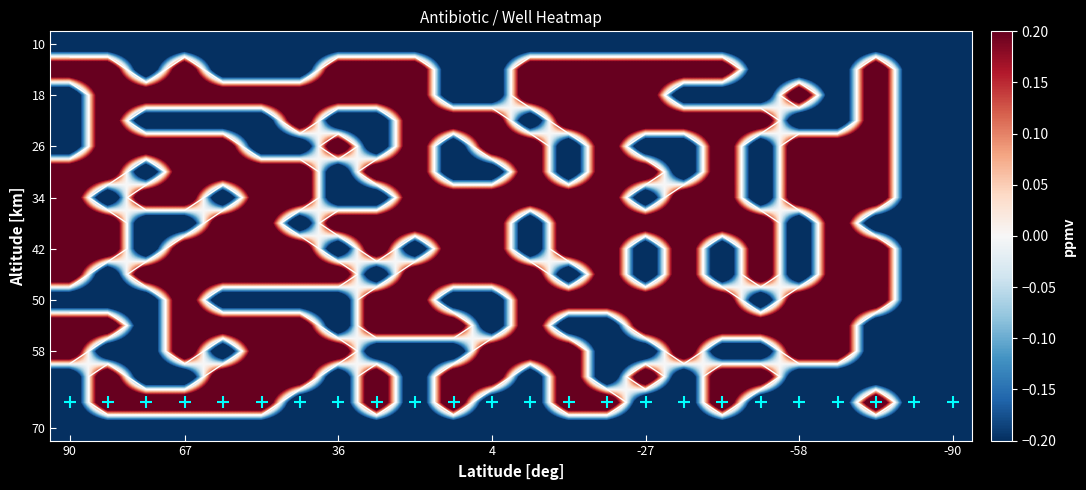

At which category is the sum across all series the highest?

67